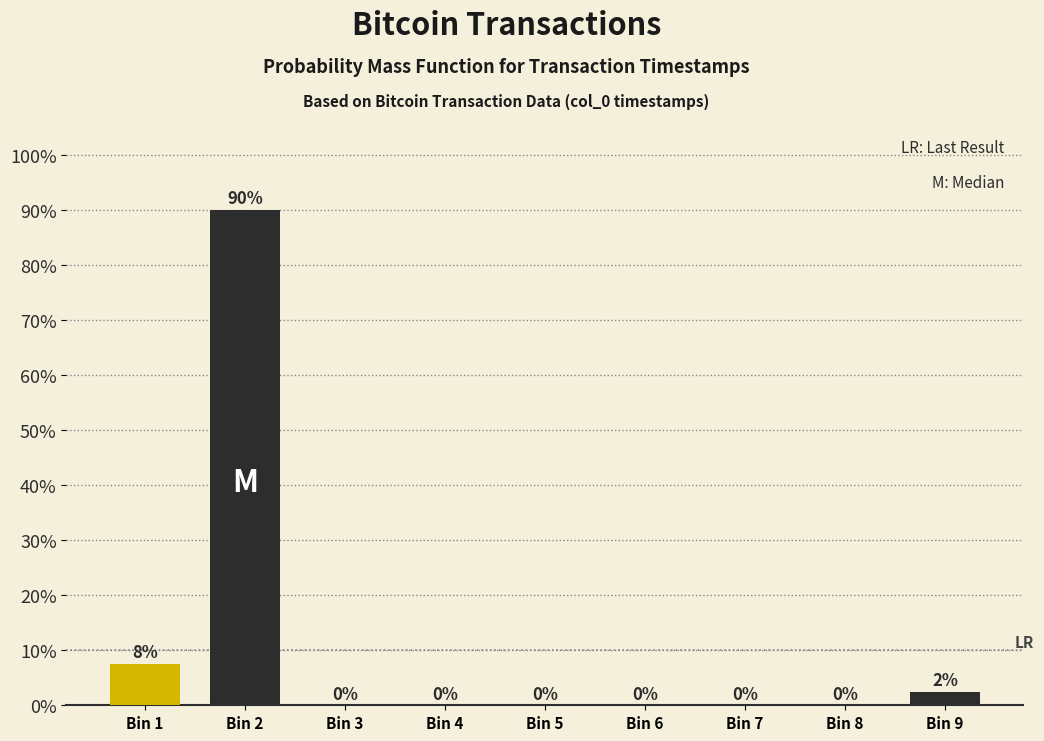

Between Bin 1 and Bin 3, which is larger?

Bin 1